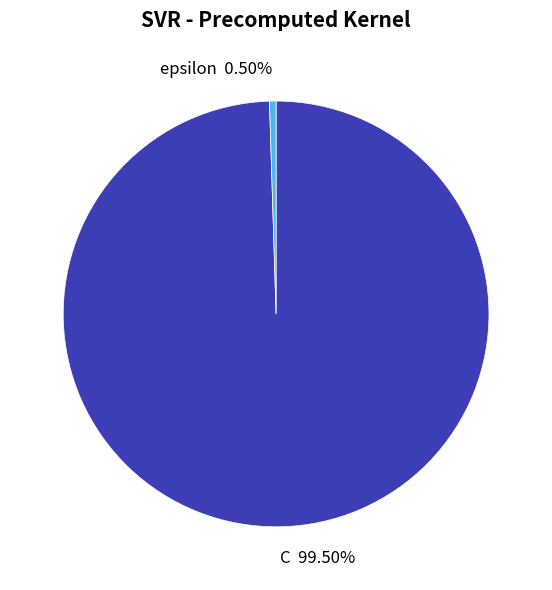

Does C account for over 50% of the chart?

Yes